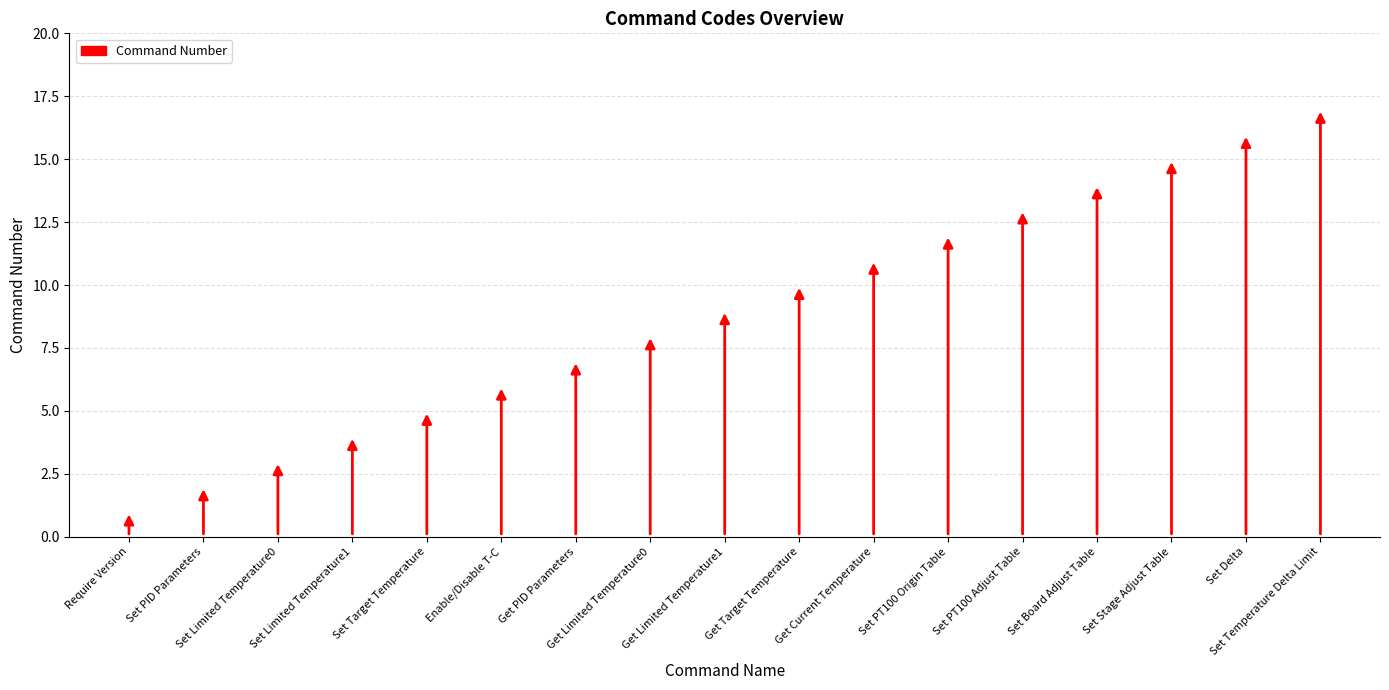

What is the minimum value shown in the chart?

1